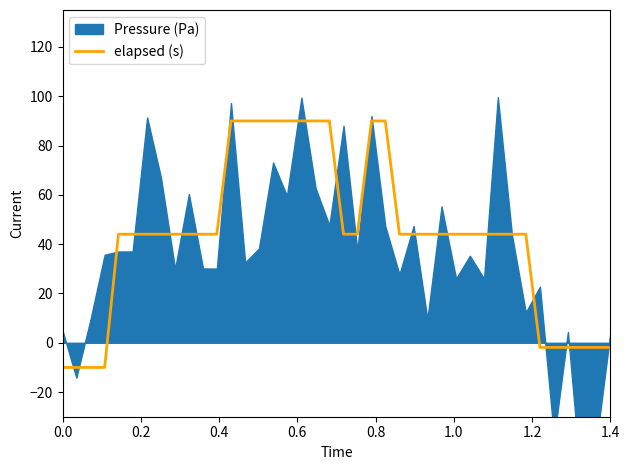

What is the minimum value for elapsed (s)?

-10.0